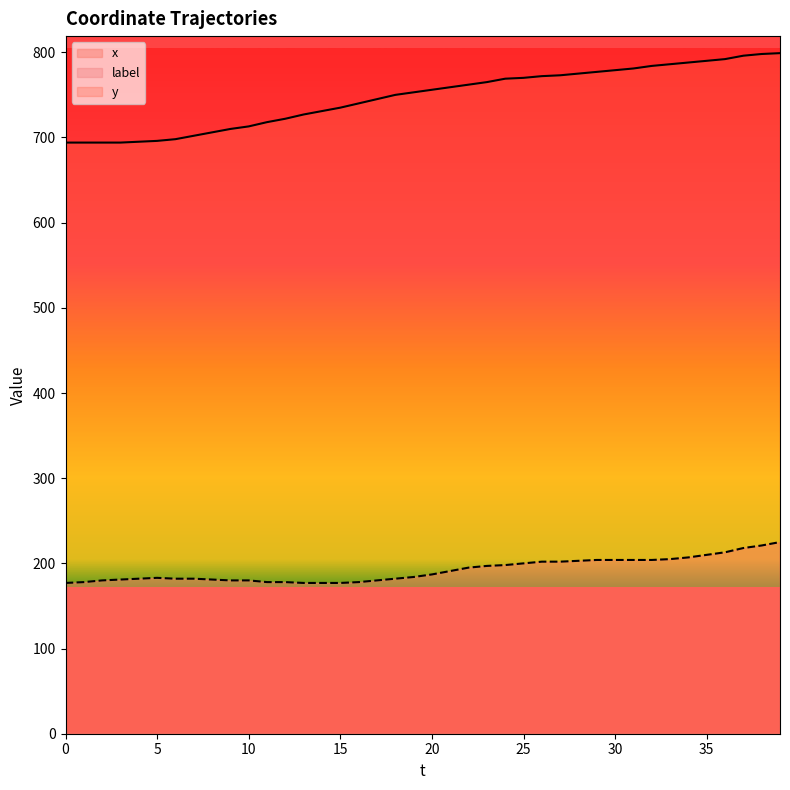

True or false: y and x cross at least once.

False